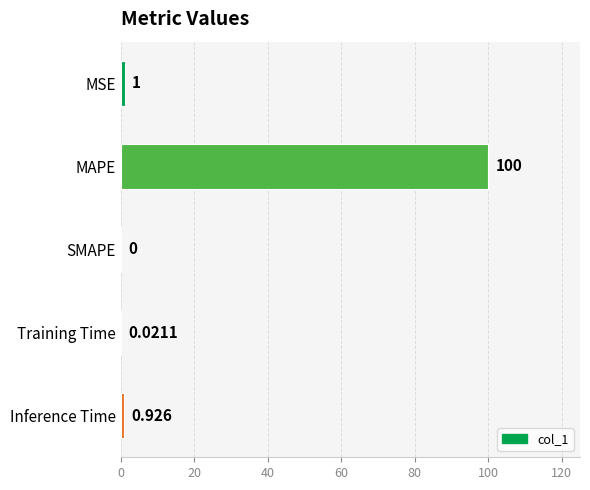

How many positive values are there?

4